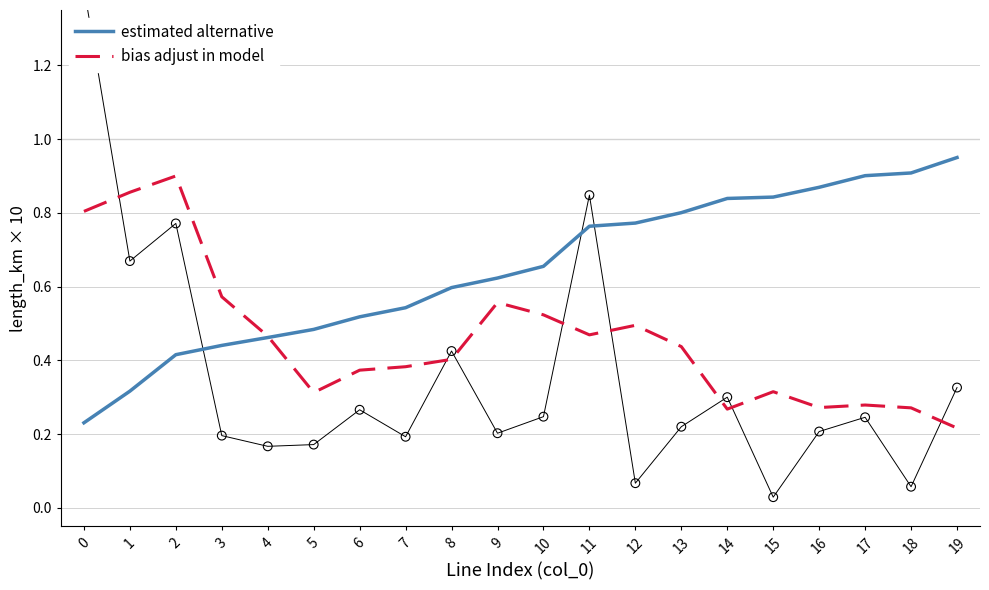

Which series reaches the maximum Y coordinate?

estimated alternative